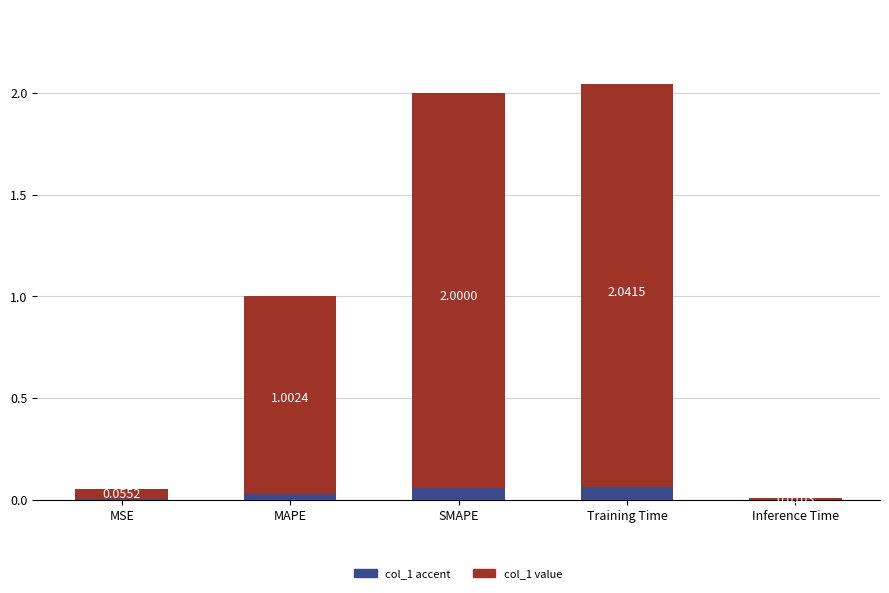

List the labels in order of value, largest first.

Training Time, SMAPE, MAPE, MSE, Inference Time